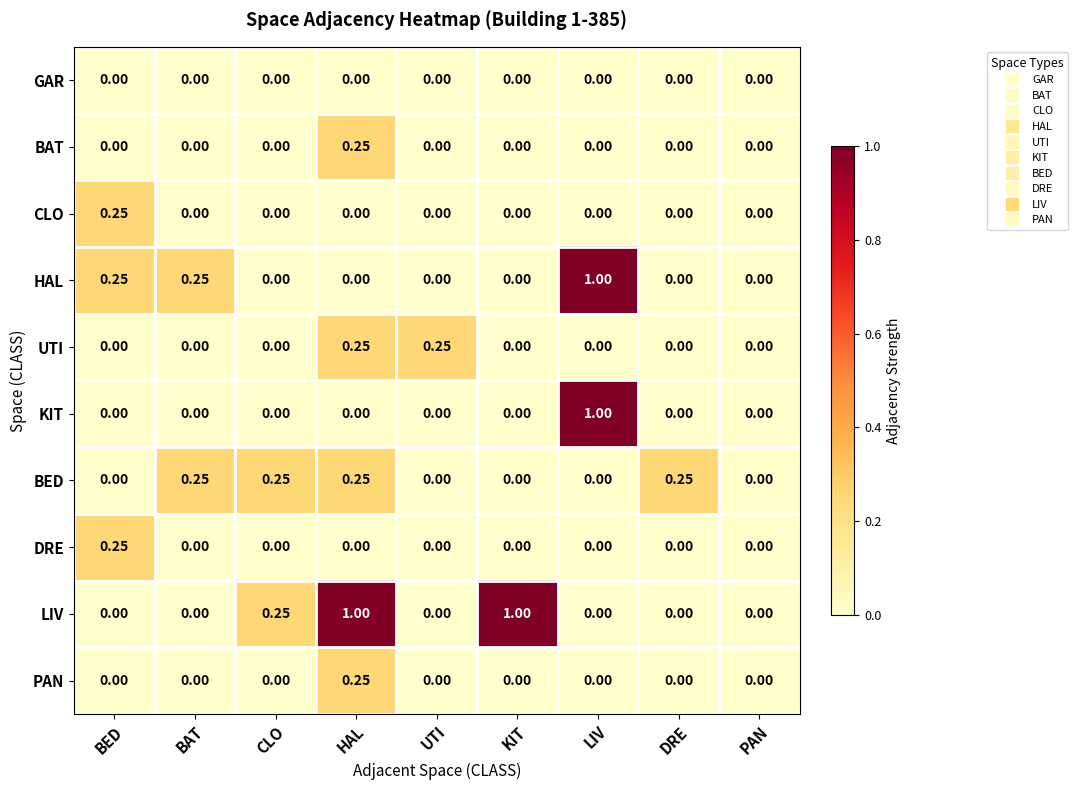

Which category has the highest value in the CLO series?

BED